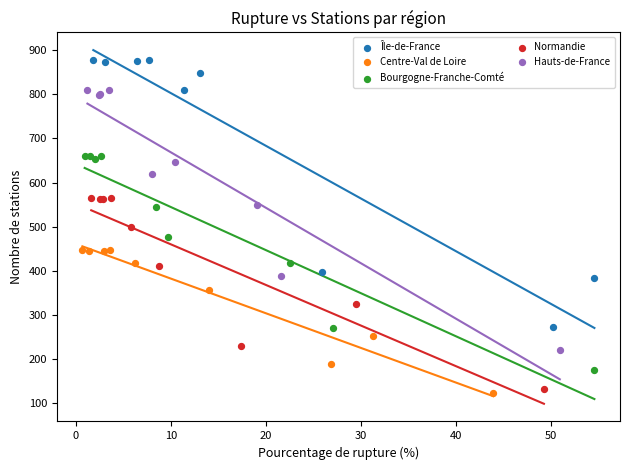

Which series contains the highest Y value?

Île-de-France